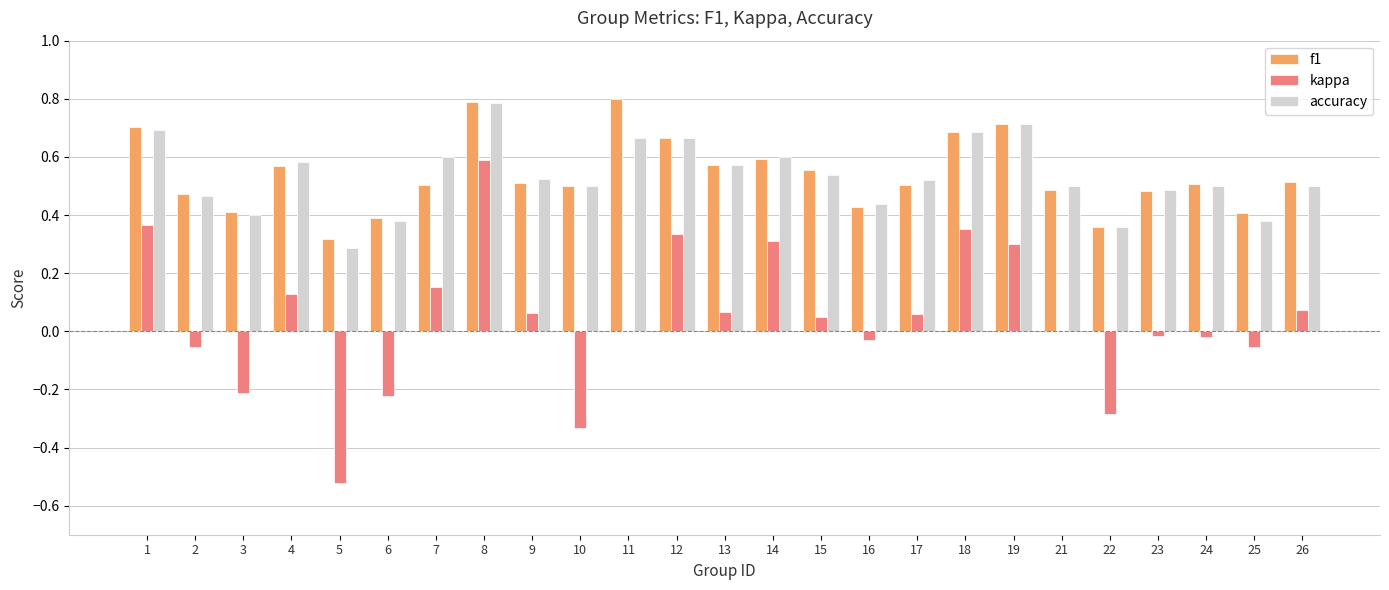

Is it true that accuracy equals 0.6 at 6?

False